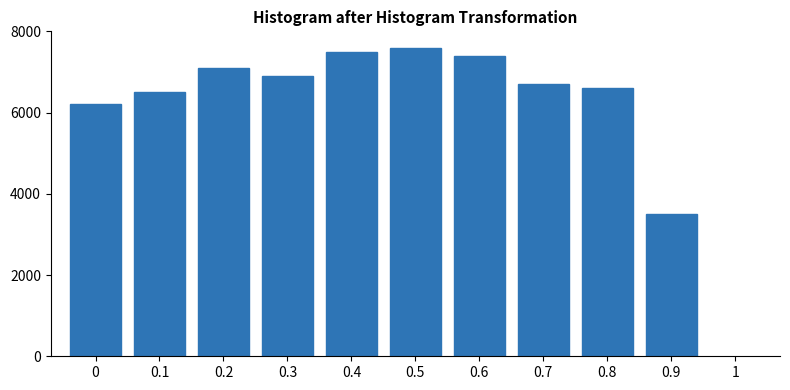

Reading right to left, what are all the values shown in this chart?

3500	6600	6700	7400	7600	7500	6900	7100	6500	6200